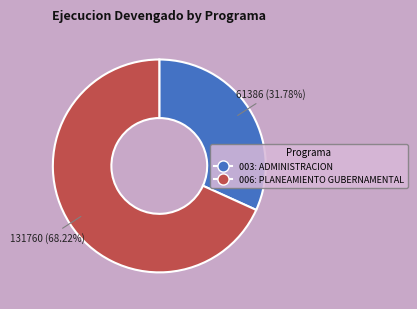

Is 003: ADMINISTRACION the majority of the pie?

No